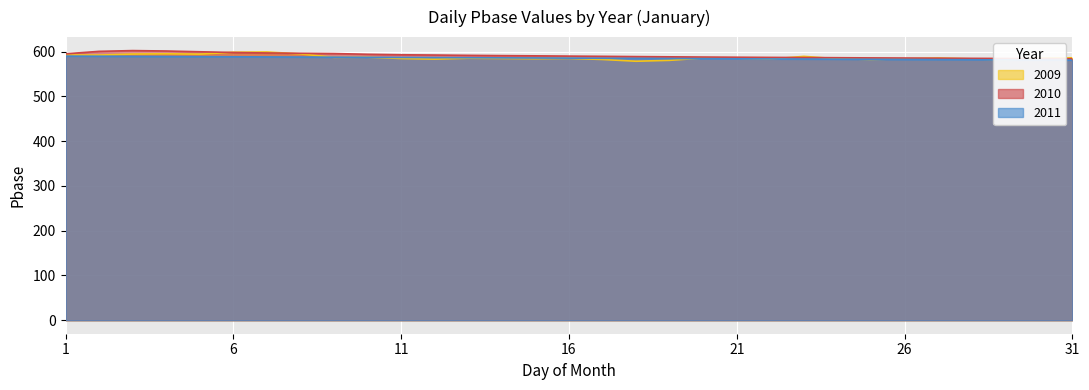

List the labels in order of 2011 value, largest first.

1, 2, 3, 4, 5, 6, 7, 8, 9, 10, 11, 12, 13, 14, 15, 16, 17, 18, 19, 20, 21, 22, 23, 24, 25, 26, 27, 28, 29, 30, 31